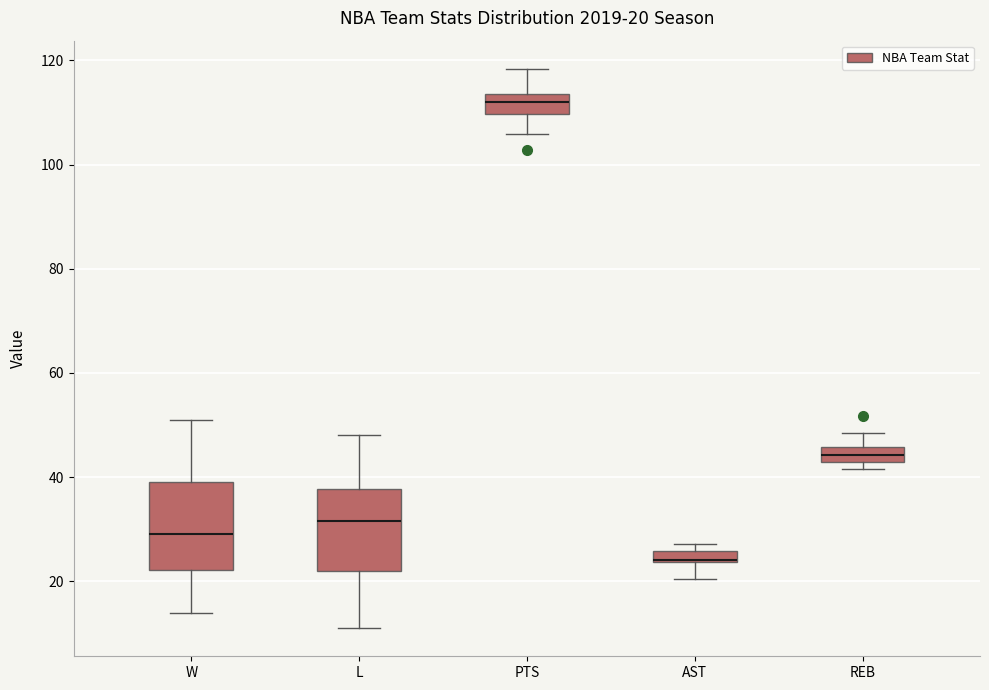

Which box has the highest median line?

PTS